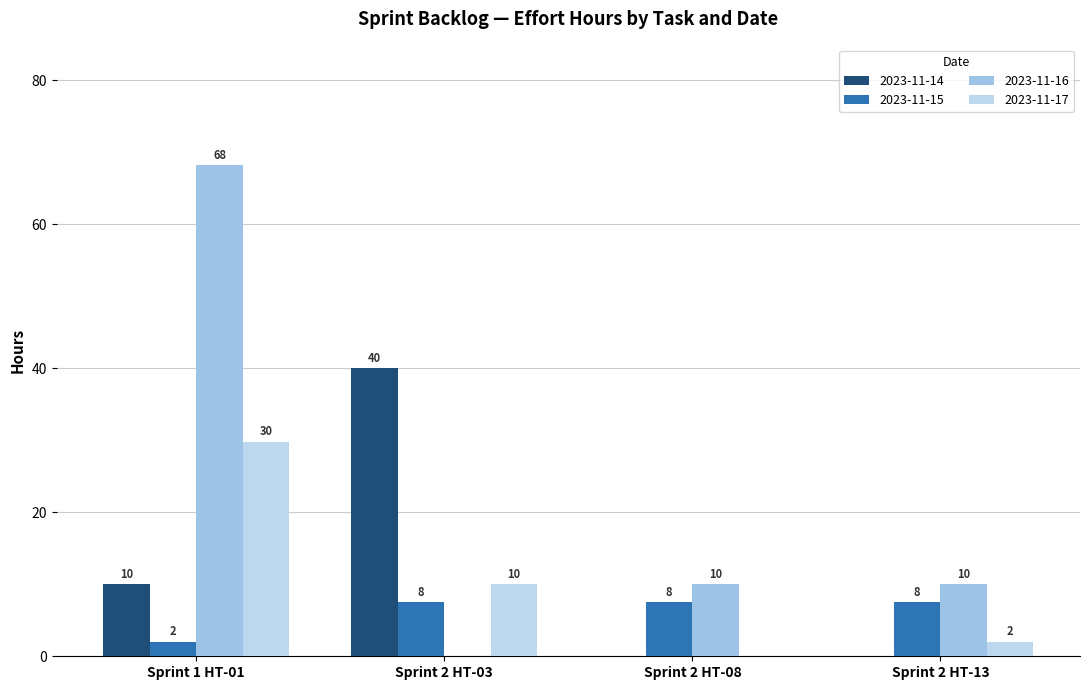

What is the sum of the 2023-11-17 values at Sprint 2 HT-13 and Sprint 1 HT-01?

31.8